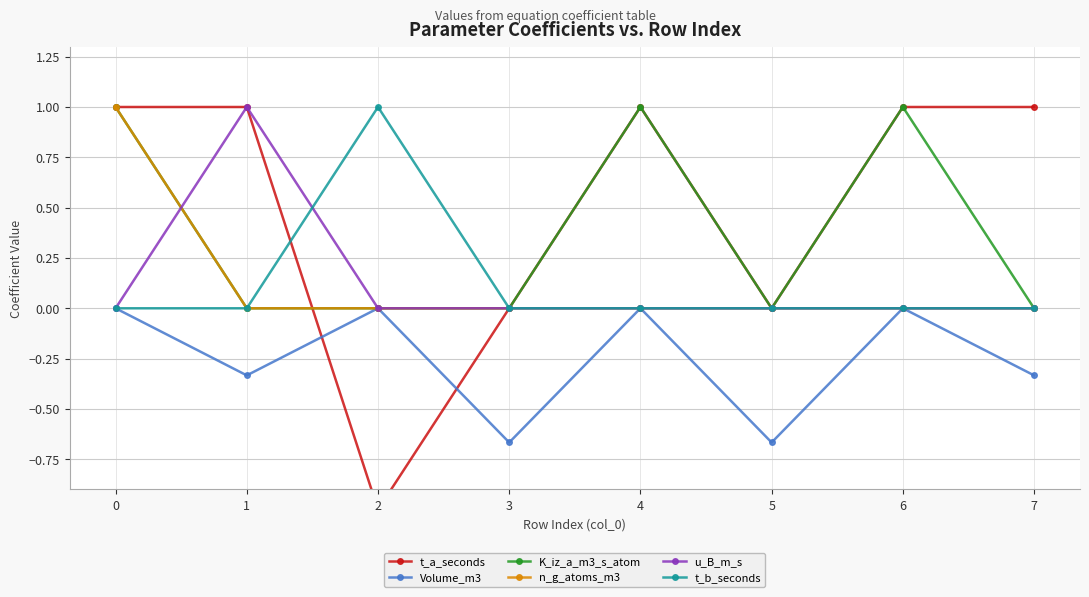

True or false: Volume_m3 and t_b_seconds intersect in this chart.

False